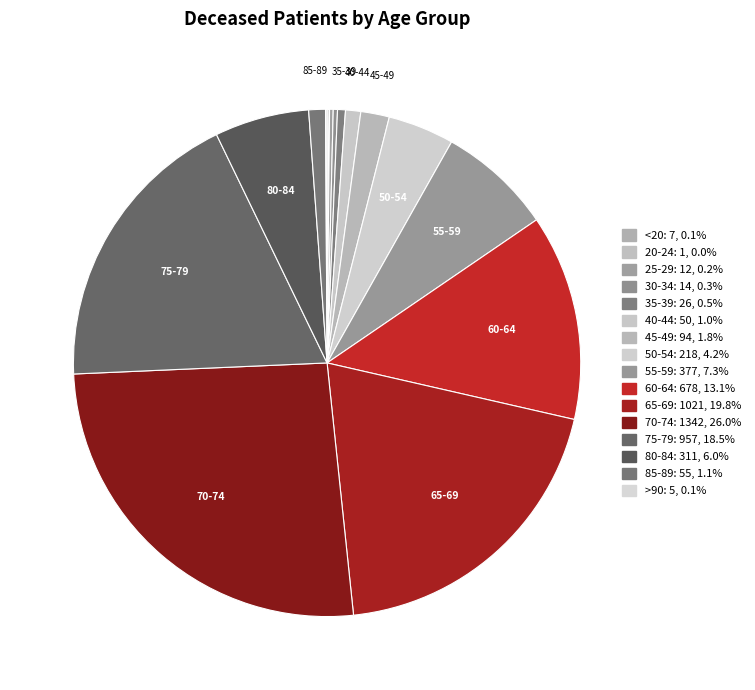

What is the change in value from 45-49 to 75-79?

+863